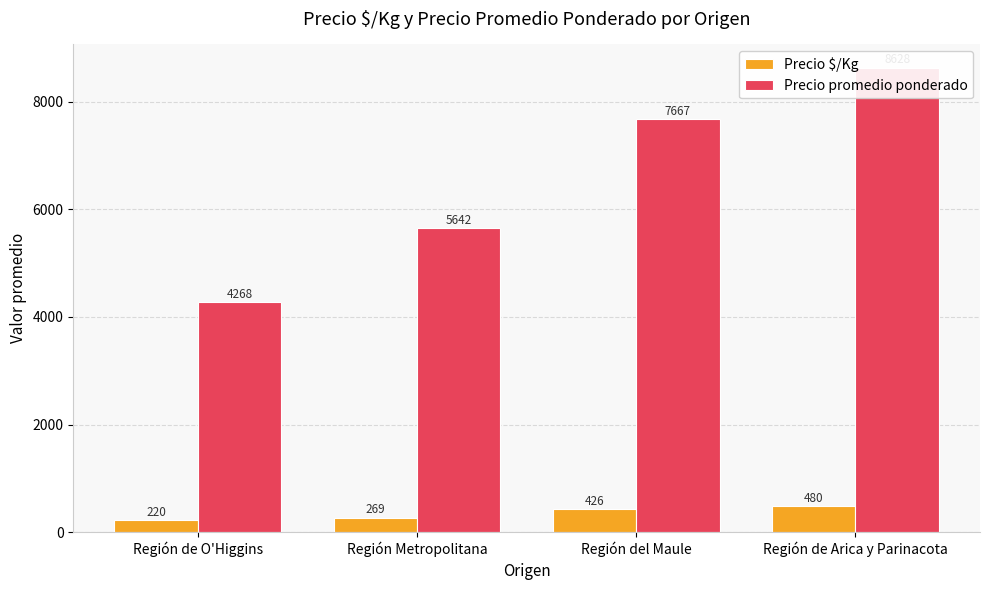

What is the minimum value for Precio promedio ponderado?

4268.2